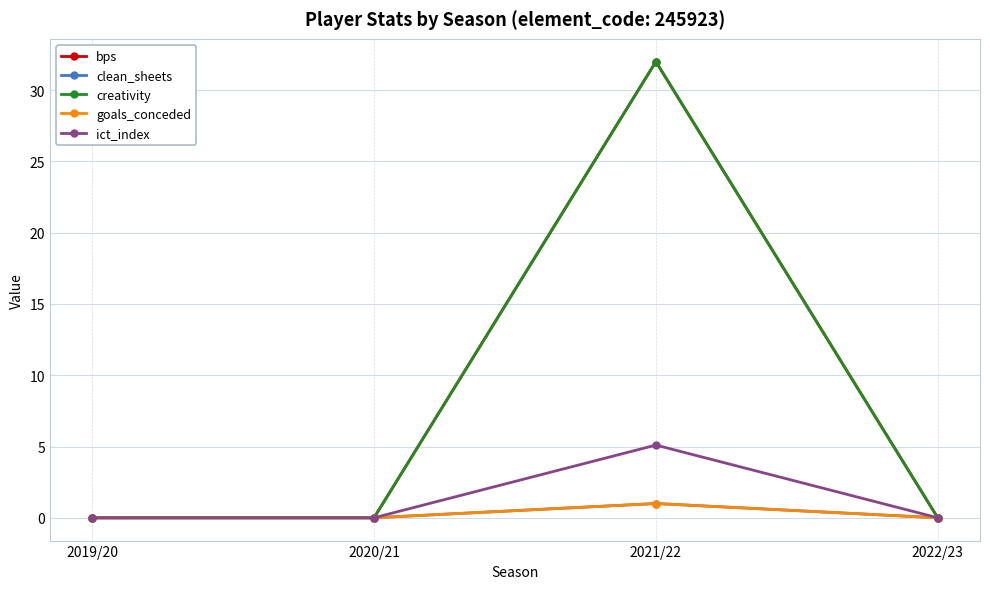

Is this an area chart (filled region under the line)?

No